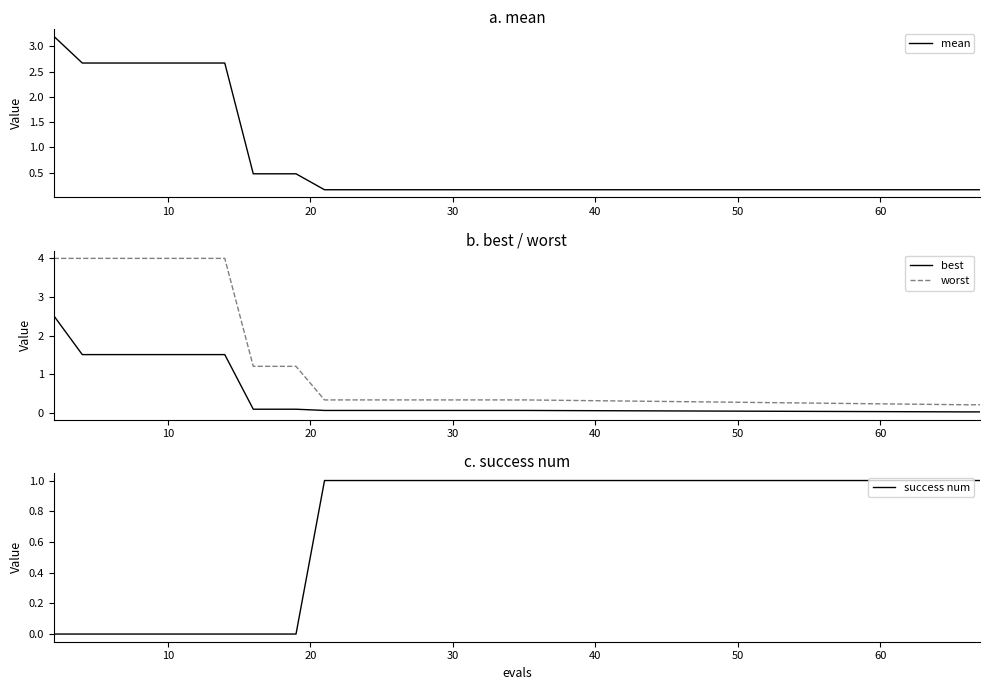

Which series has the widest spread of values?

worst